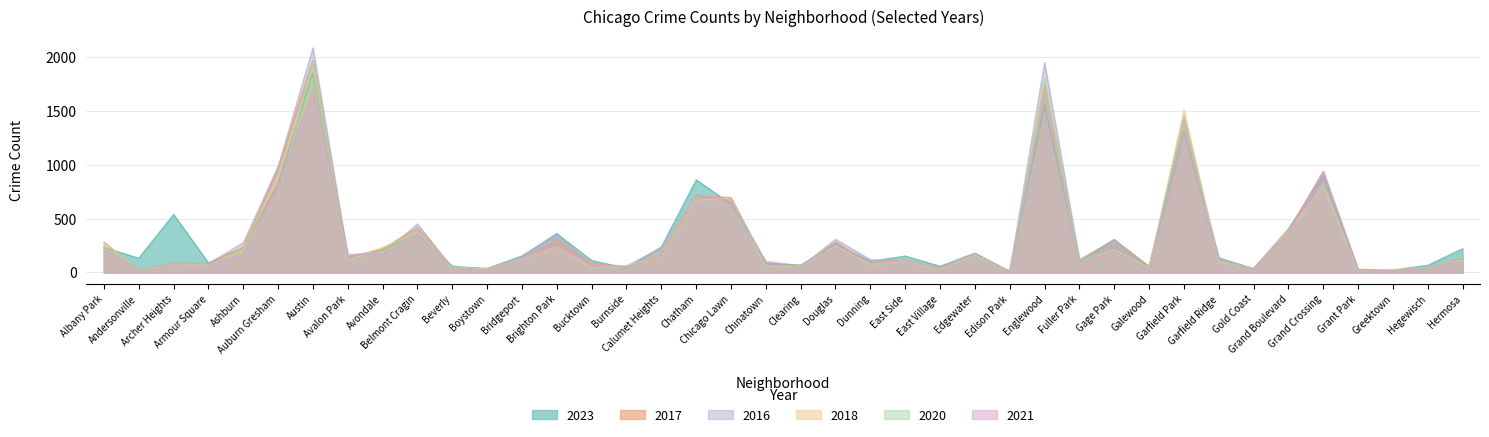

Is the value of 2020 at Garfield Park greater than the value of 2016 at Ashburn?

Yes